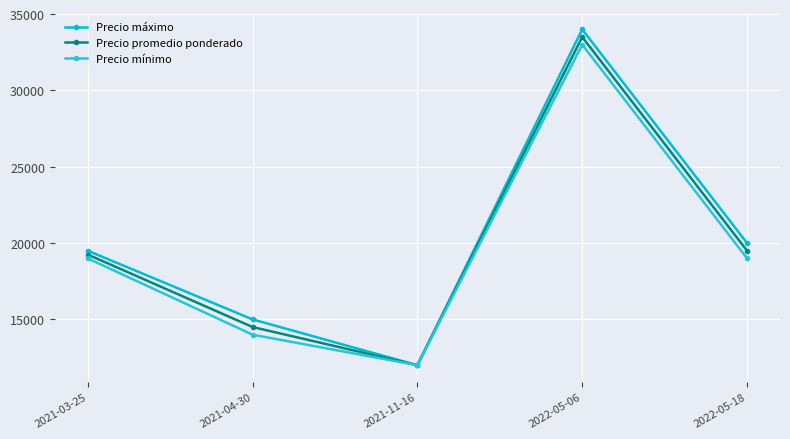

List the series in order of their overall mean, highest first.

Precio máximo, Precio promedio ponderado, Precio mínimo